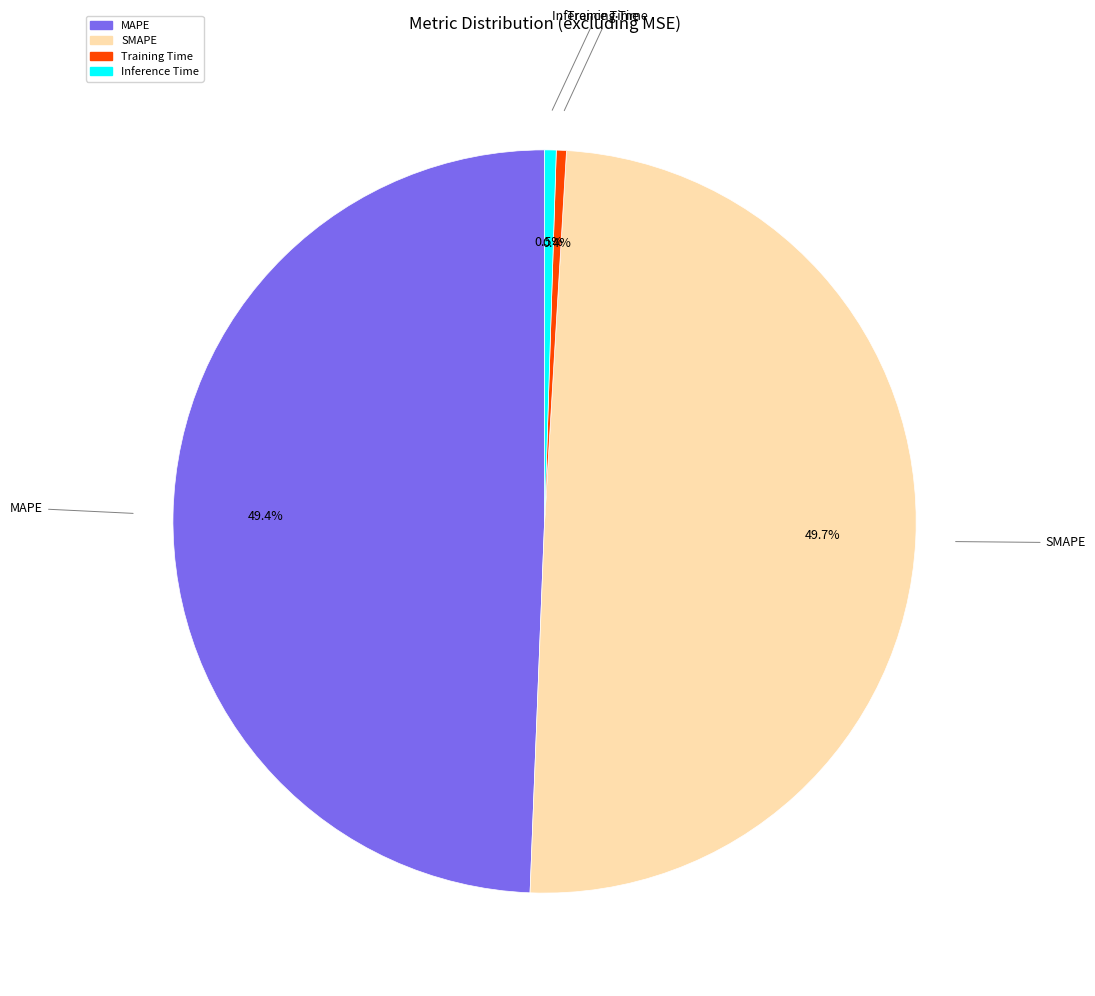

Does MAPE represent more than half of the total?

No